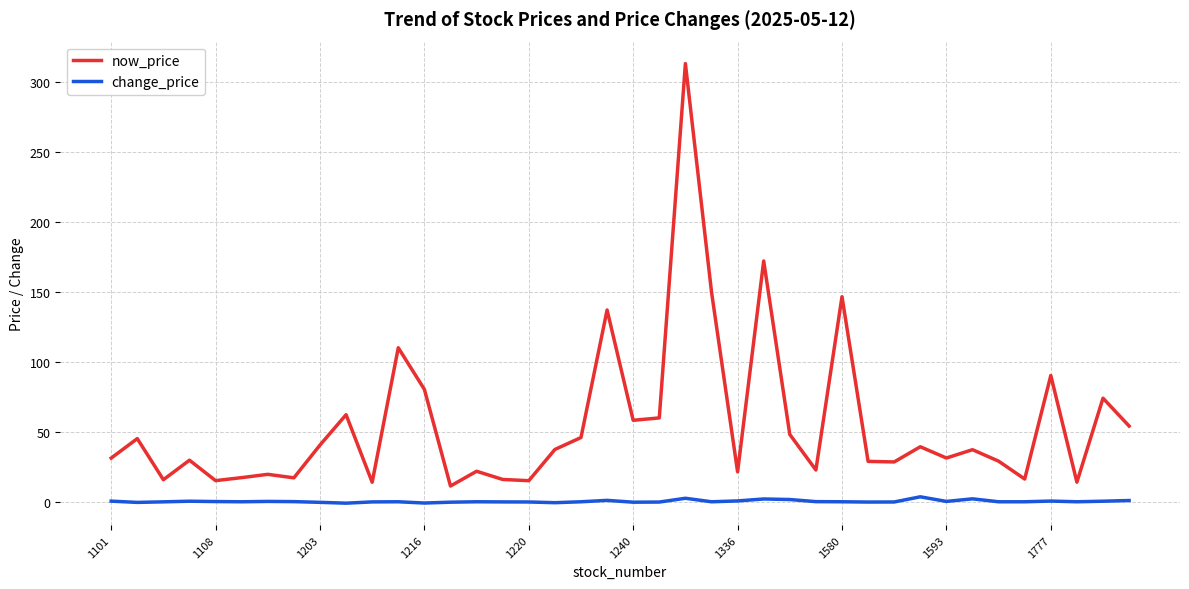

What is the smallest value displayed?

-1.0